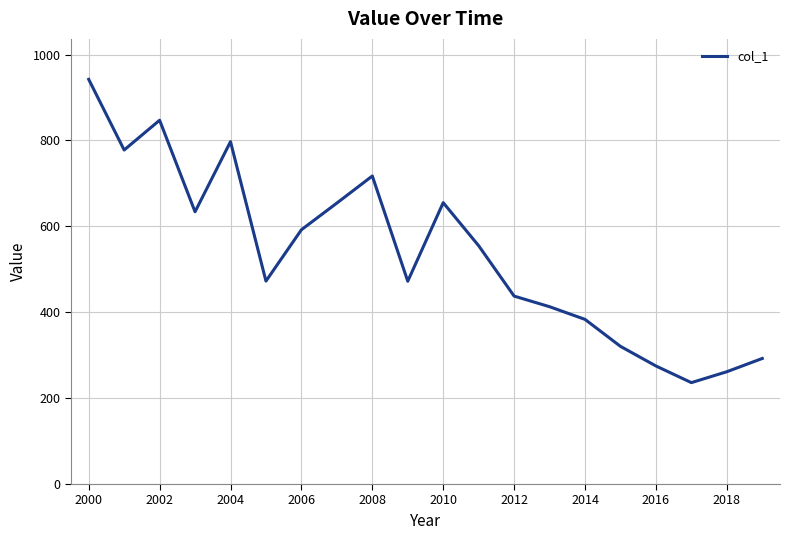

What is the smallest value displayed?

236.1